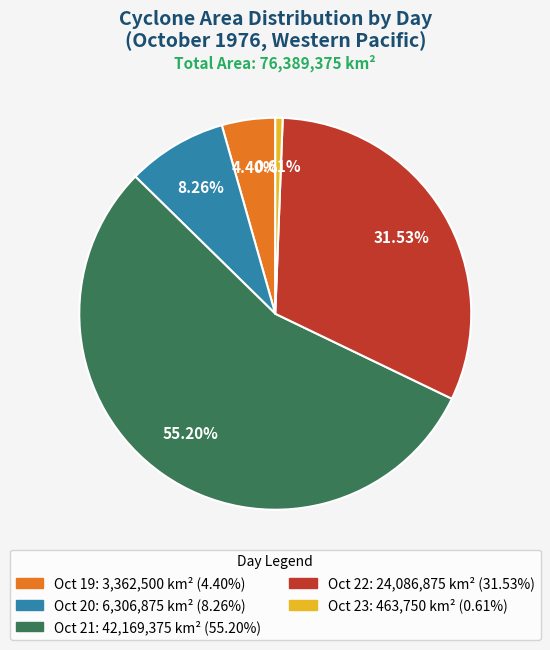

Is there a majority slice in this chart?

Yes